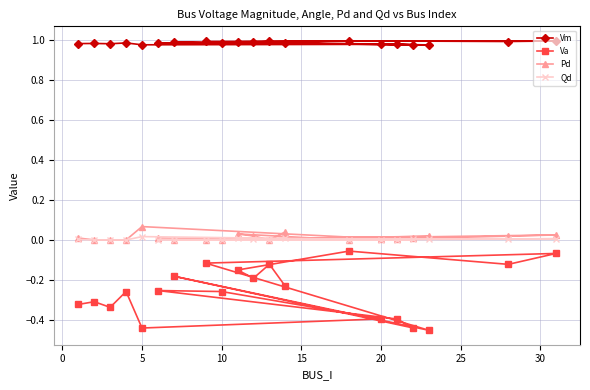

Which series has the largest range (max minus min)?

Va